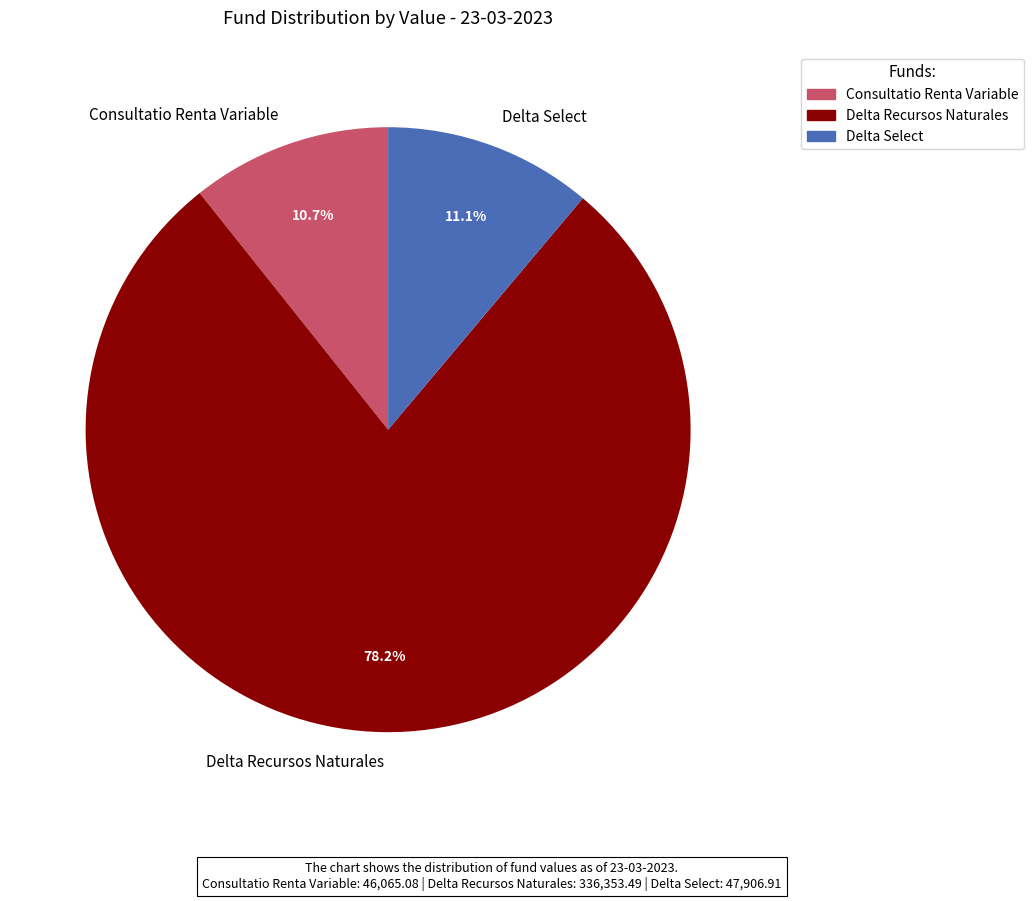

What is the ratio of the value at Consultatio Renta Variable to the value at Delta Select?

1.0